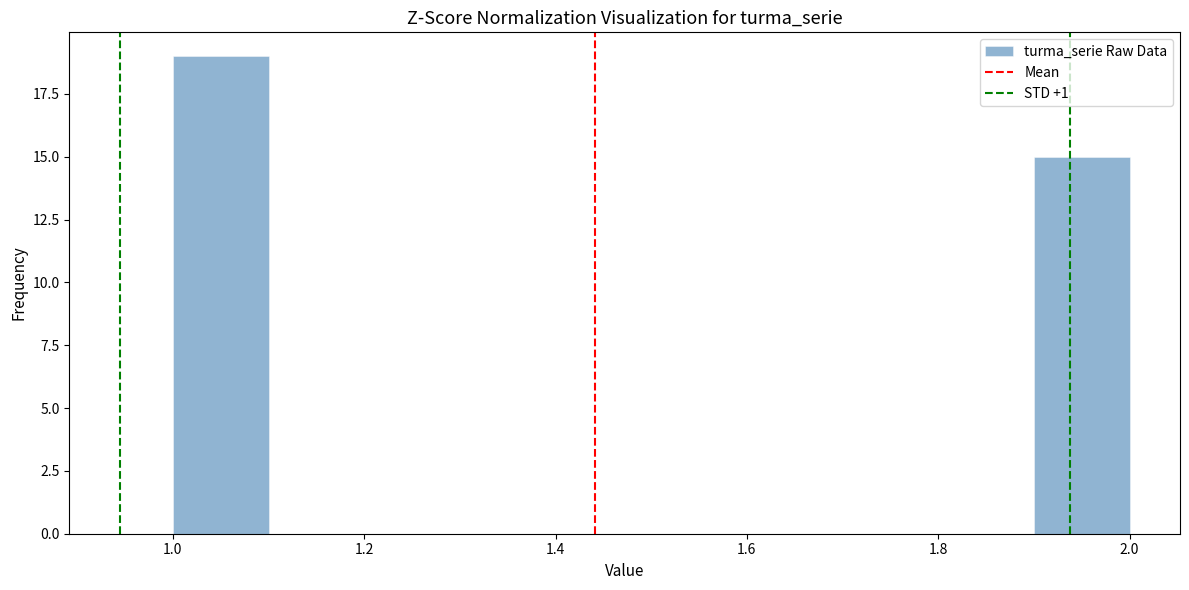

Over which range of the x-axis is the bar tallest?

1.0 to 1.1